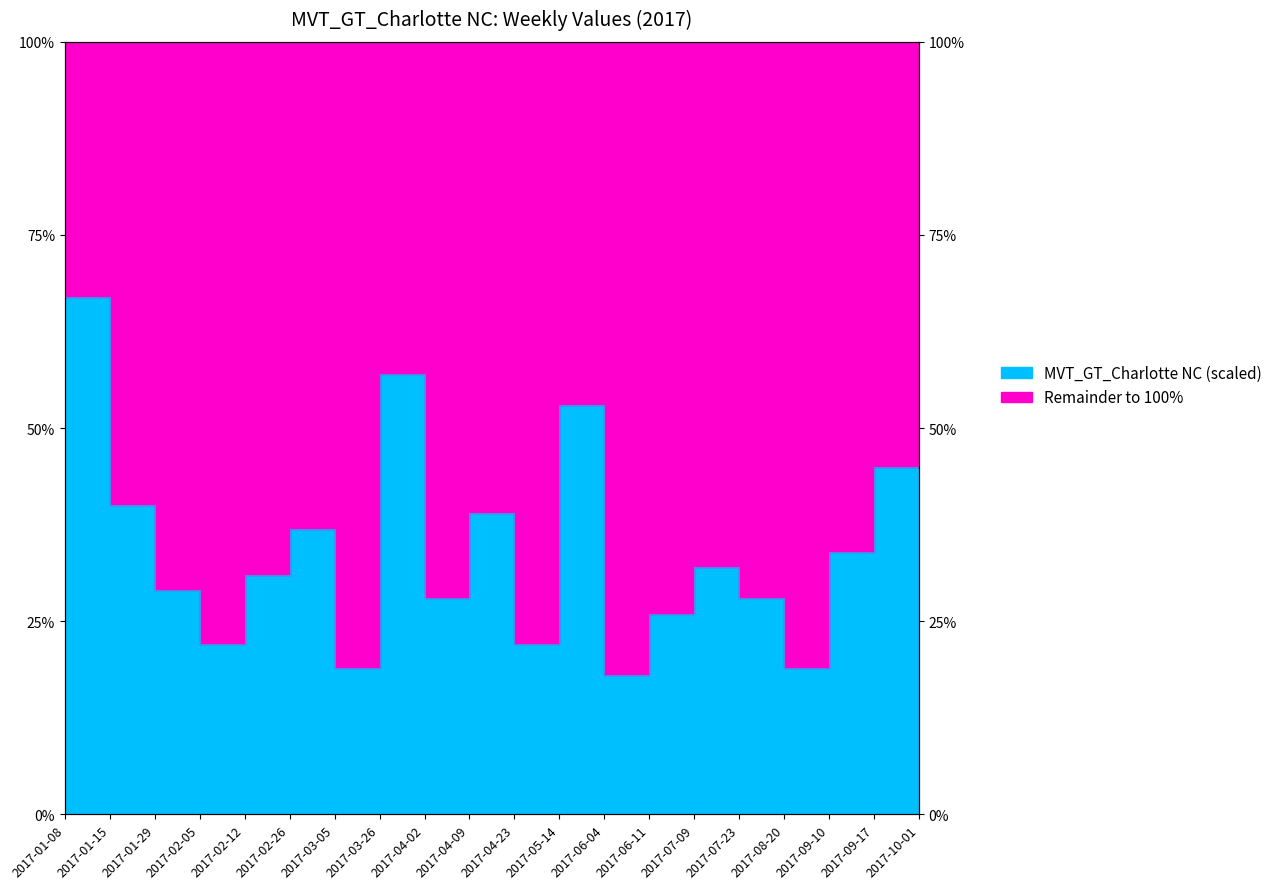

What position from the left is 2017-07-09?

15